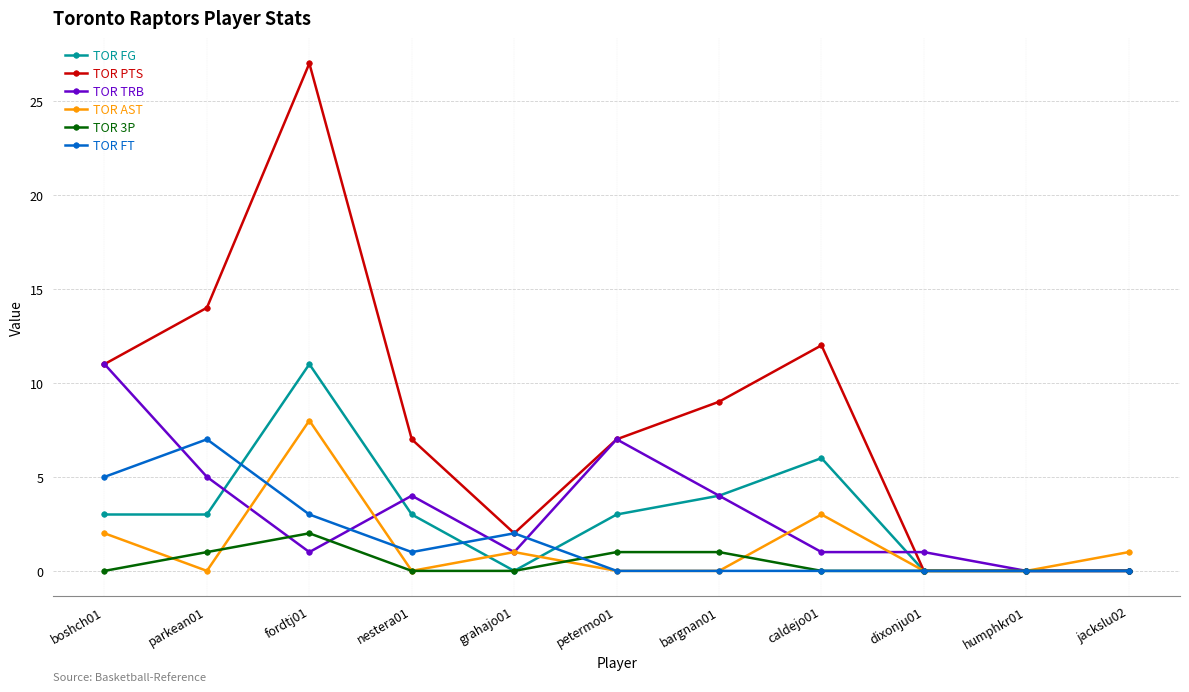

Does the chart have visible grid lines?

Yes